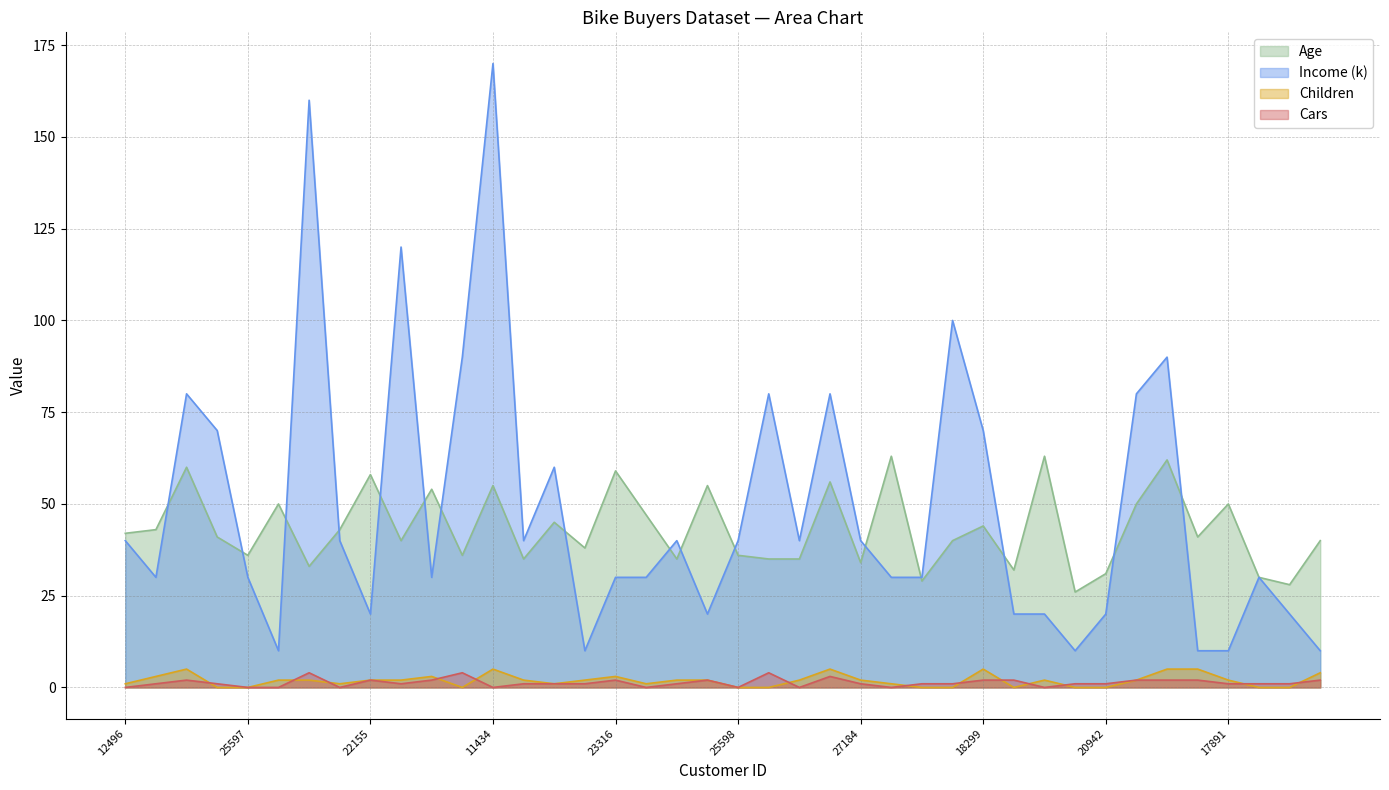

What is the difference between the highest and lowest values at 18283?

100